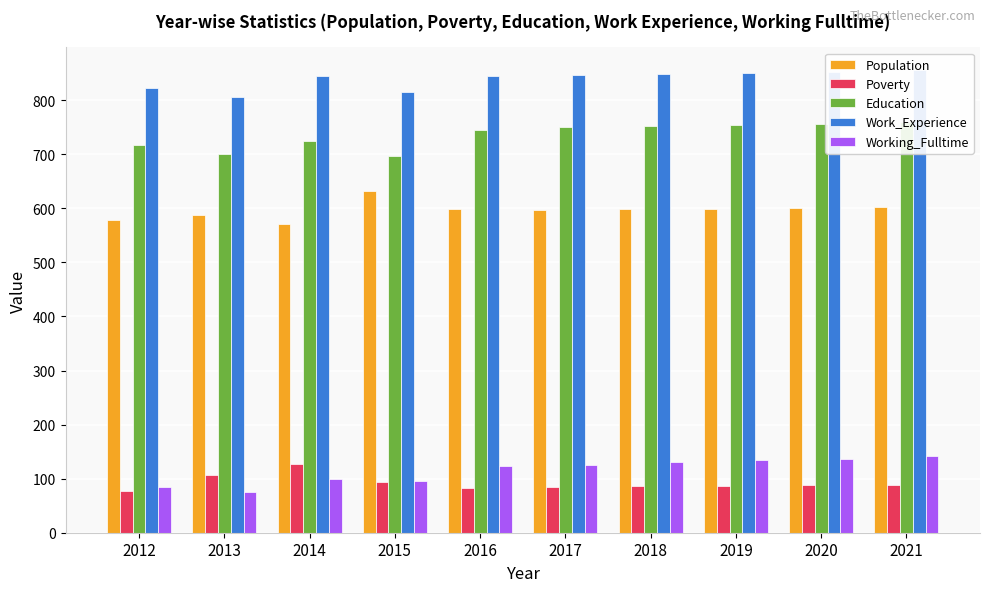

Rank the categories by Working_Fulltime value from highest to lowest.

2021, 2020, 2019, 2018, 2017, 2016, 2014, 2015, 2012, 2013